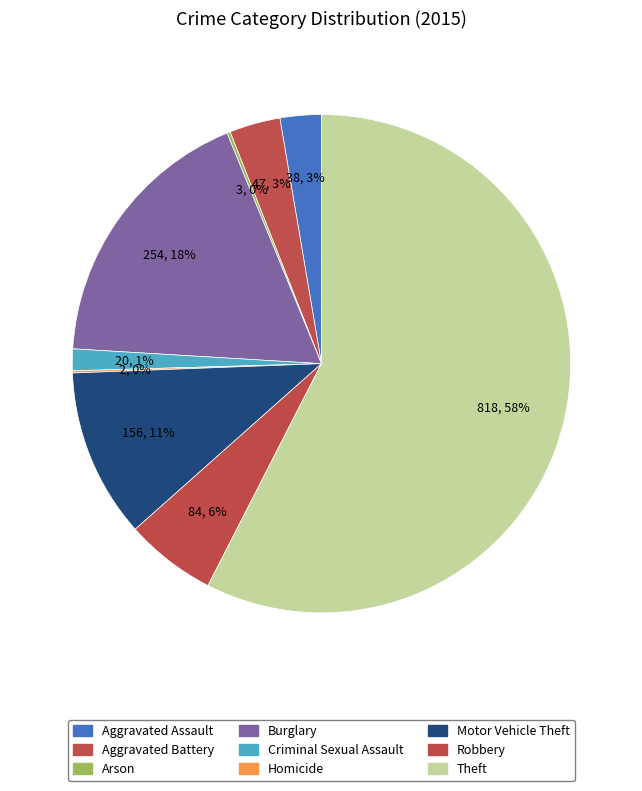

Which category accounts for the majority?

Theft